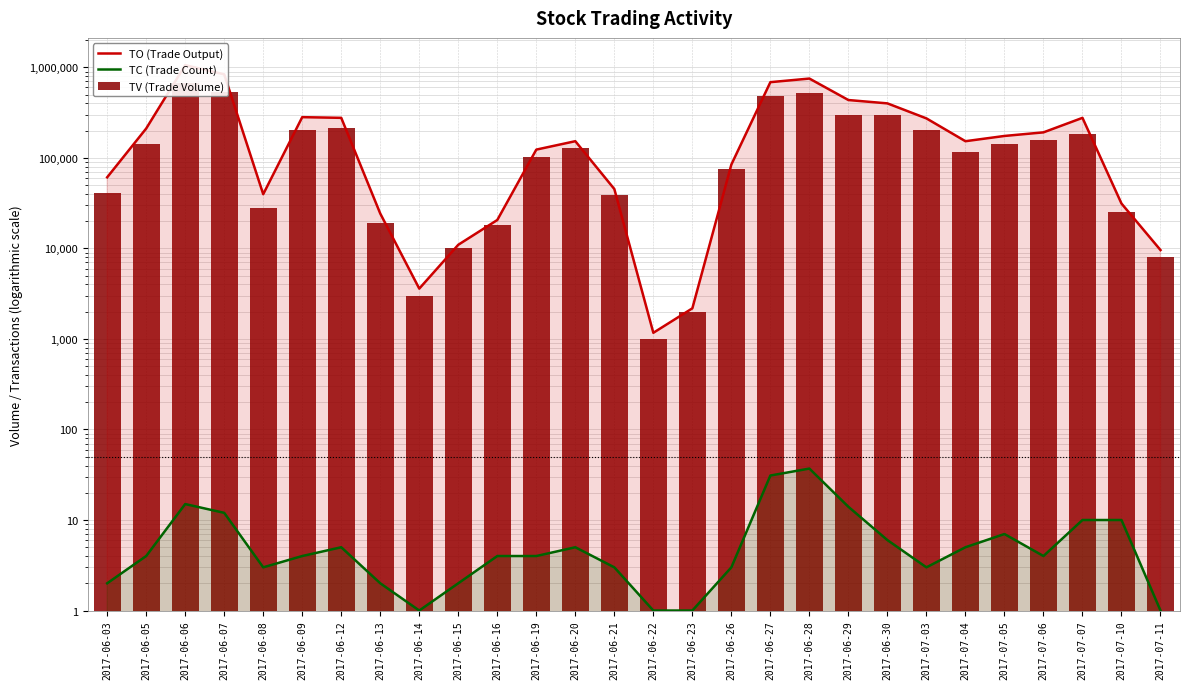

What are all the series names shown in the legend?

TO (Trade Output), TC (Trade Count), TV (Trade Volume)